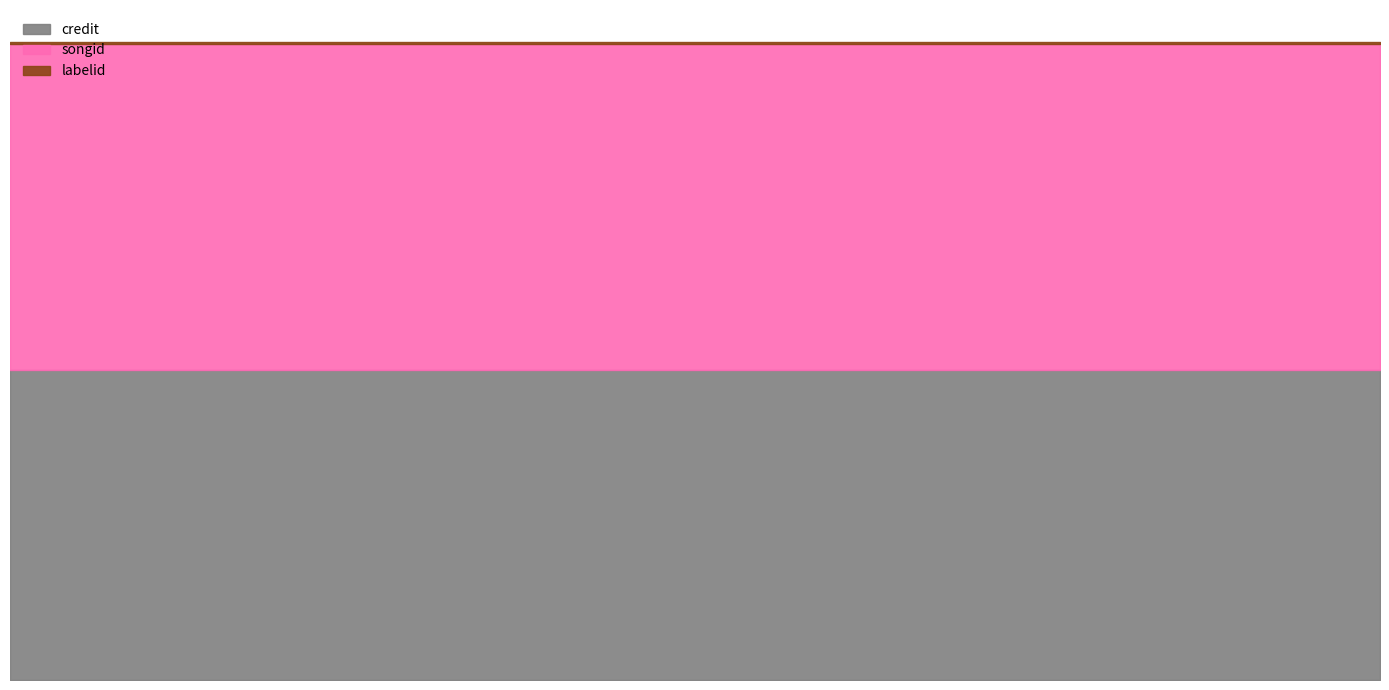

What is the minimum value for songid?

1458079